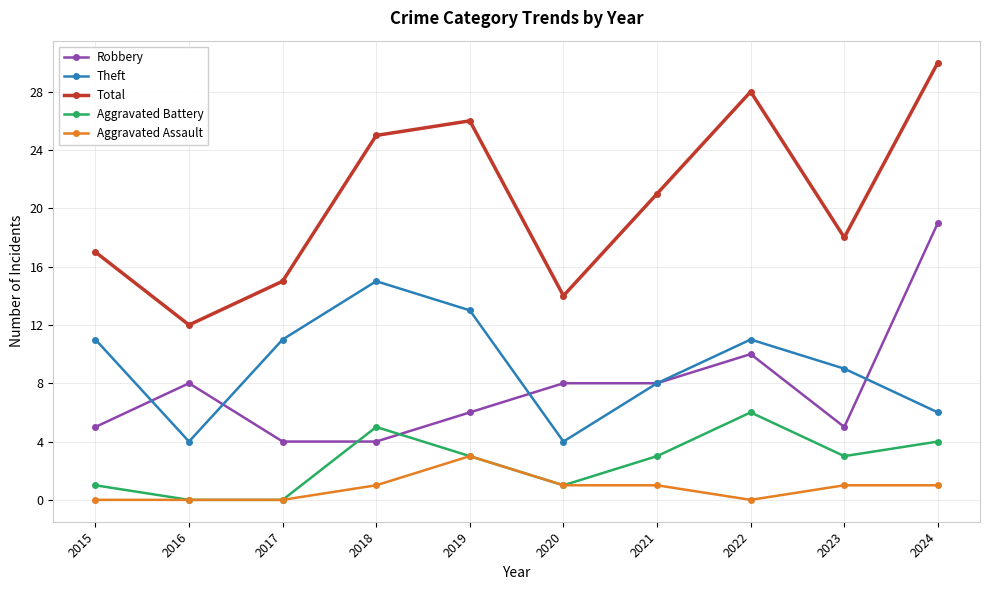

True or false: Robbery has more than 0 interior local peaks.

True